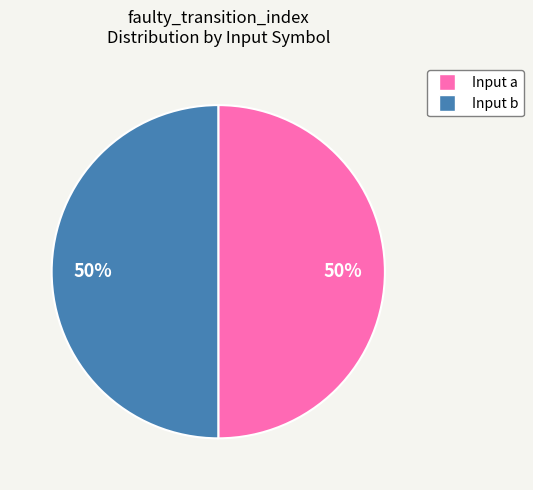

To the nearest percent, what is the average slice percentage?

50%